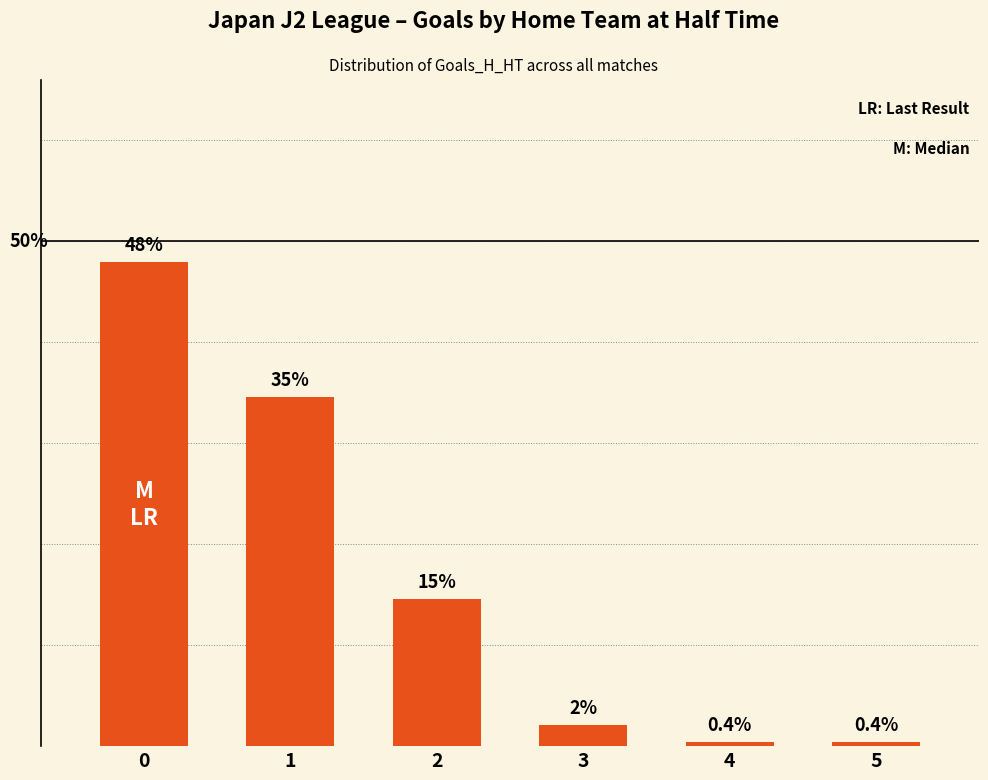

What is the approximate value at 1?

34.6